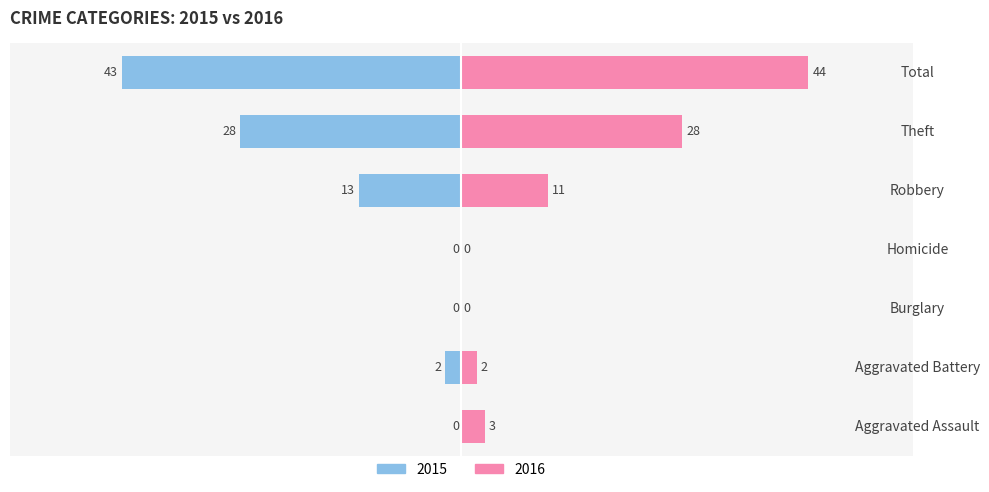

At which category is the sum across all series the highest?

Total